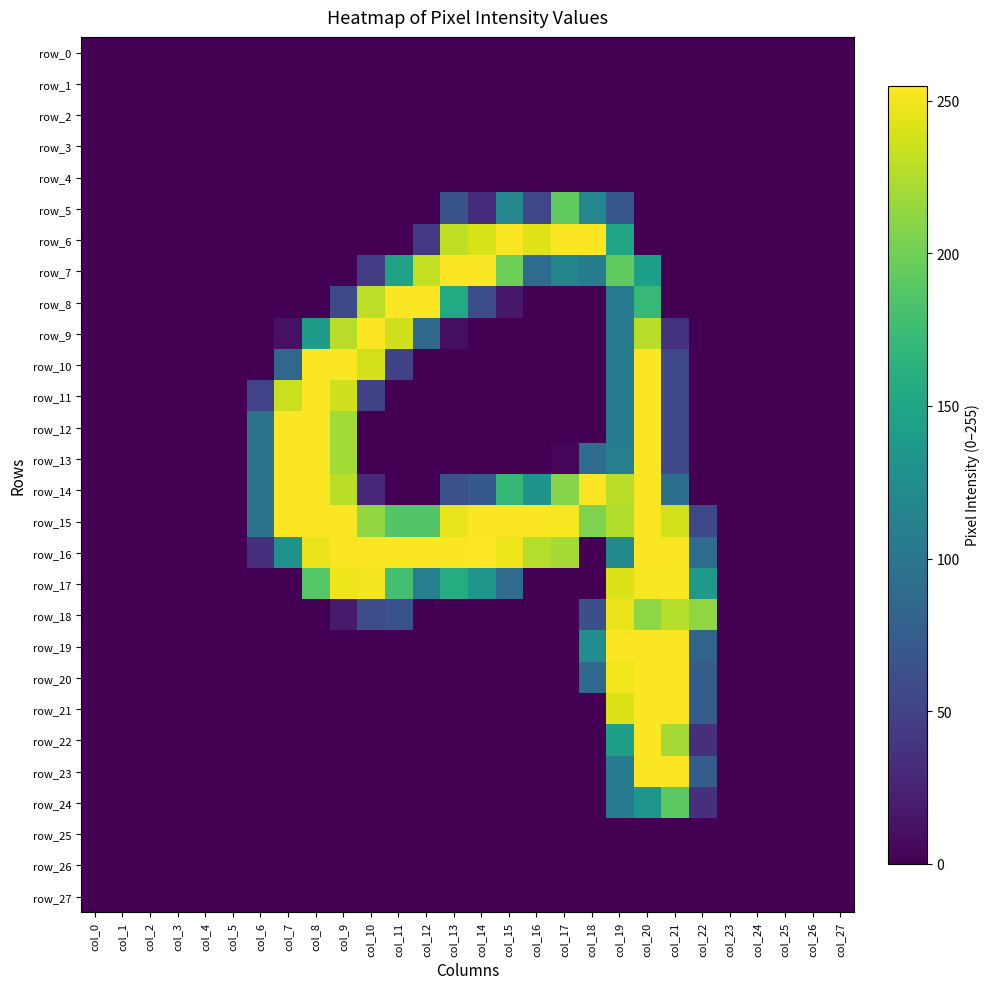

Which has a higher value, col_16 or col_25?

col_16